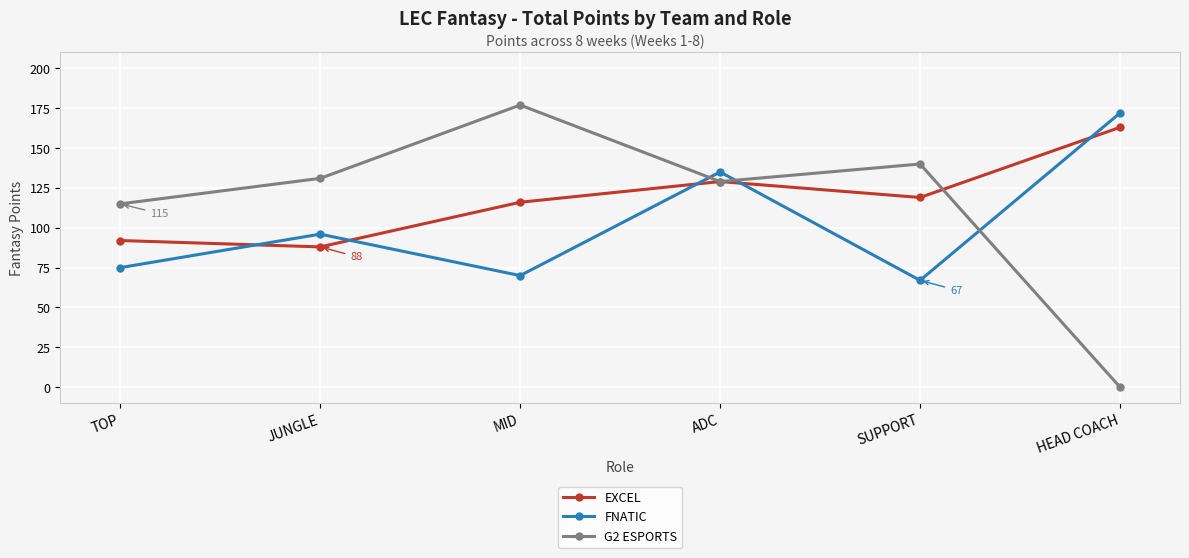

How many intersections are there between FNATIC and EXCEL?

5